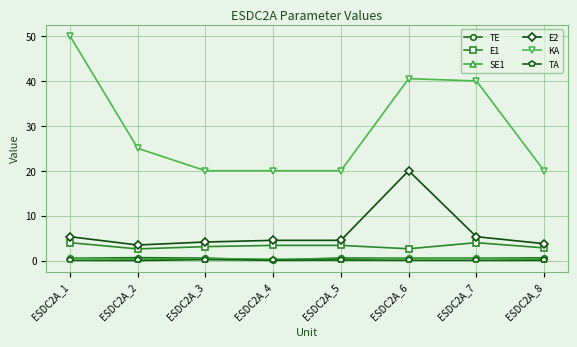

What is the difference between the maximum and minimum values in the TE series?

0.5